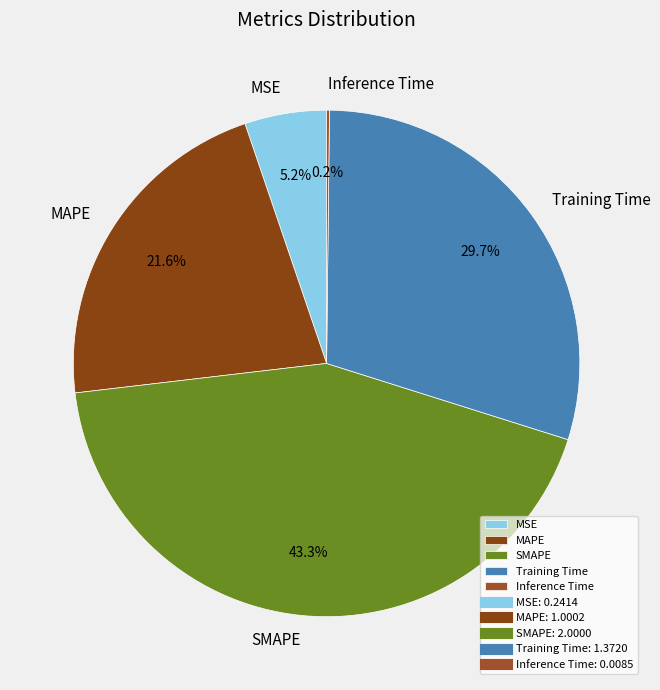

To the nearest percent, what is the average slice percentage?

20%